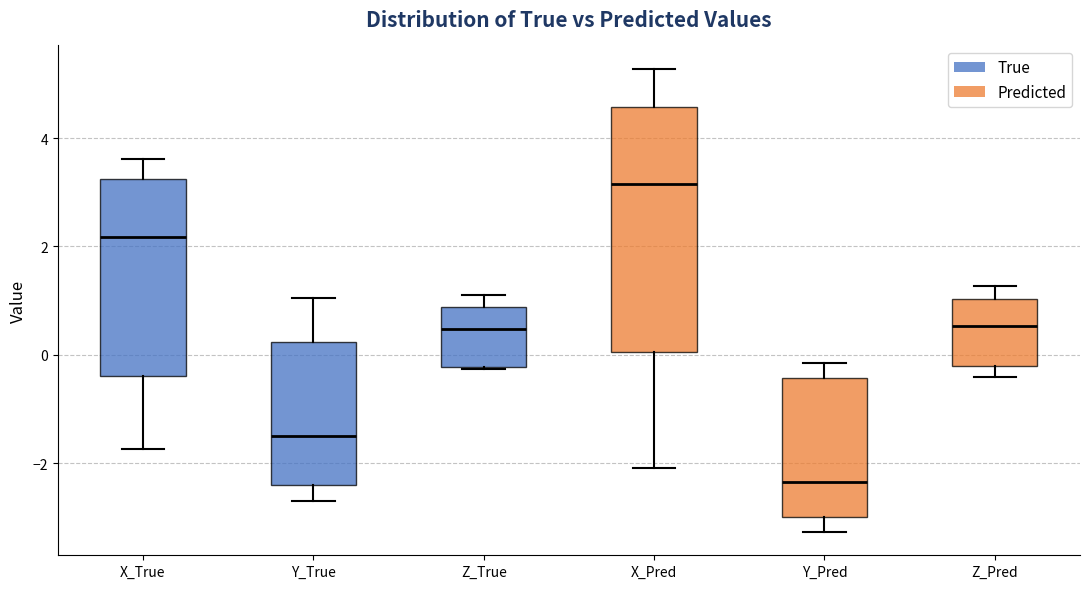

Which box has the highest median line?

X_Pred